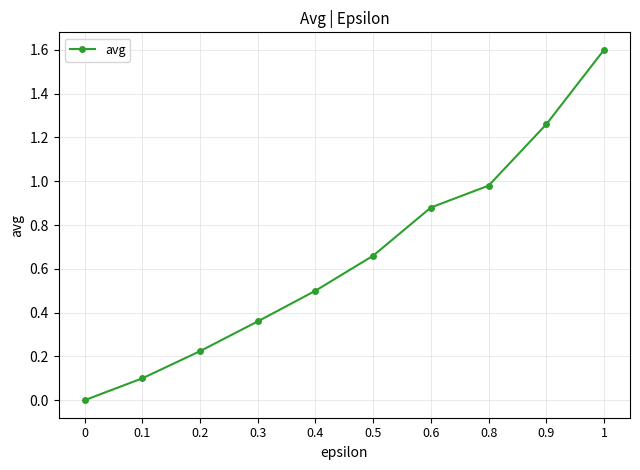

What position from the right is 0.8?

3